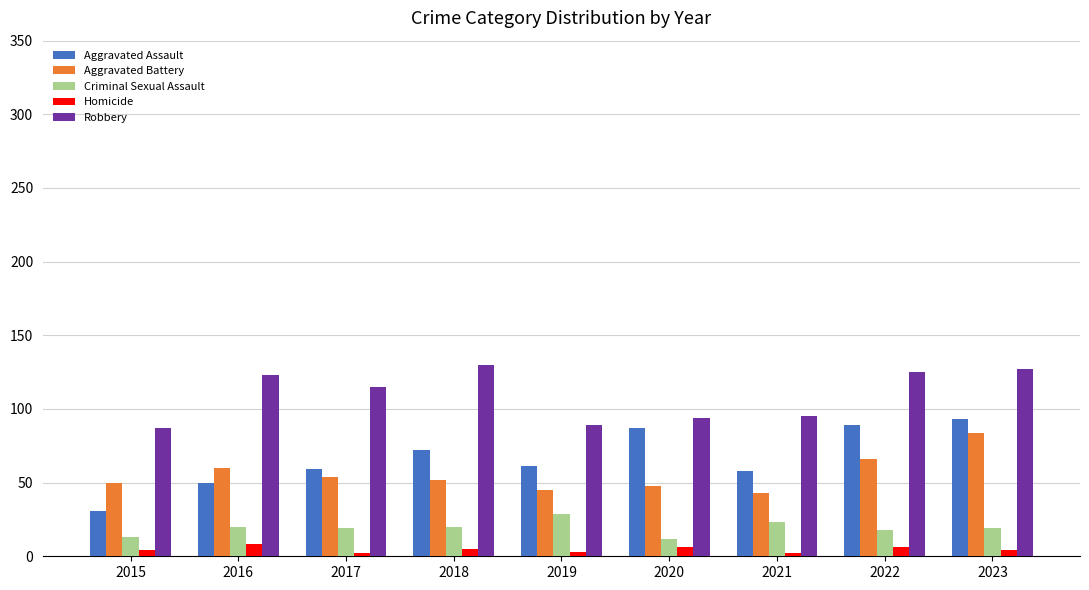

What is the value of the Robbery bar at the 9th from the left?

127